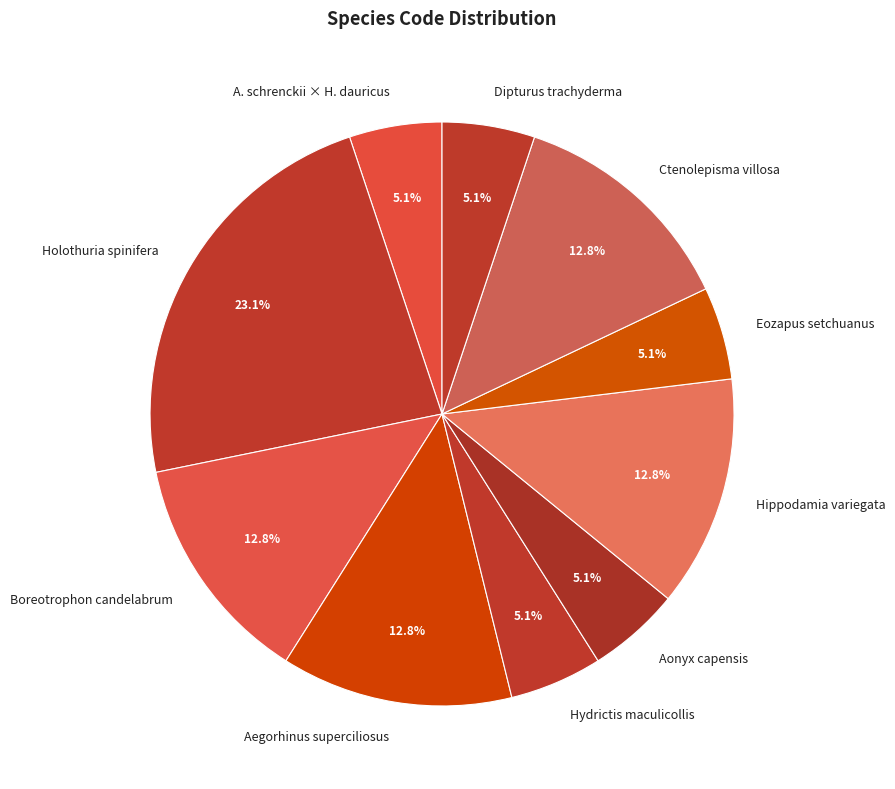

What is the largest slice in the pie chart?

Holothuria spinifera